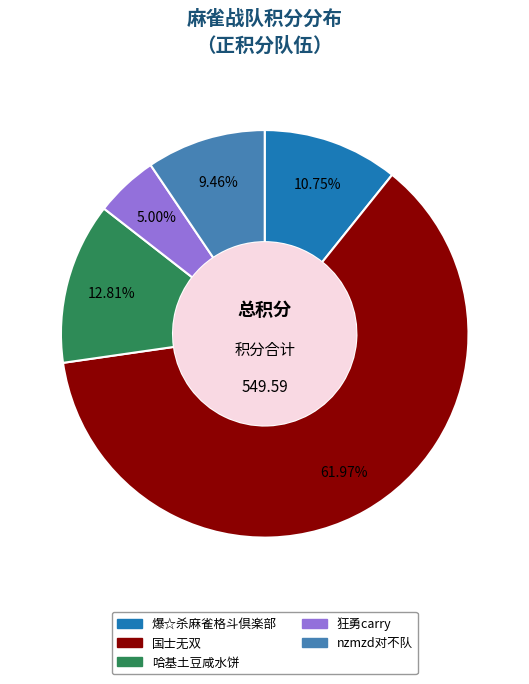

What portion of the pie excludes nzmzd对不队?

90.5%